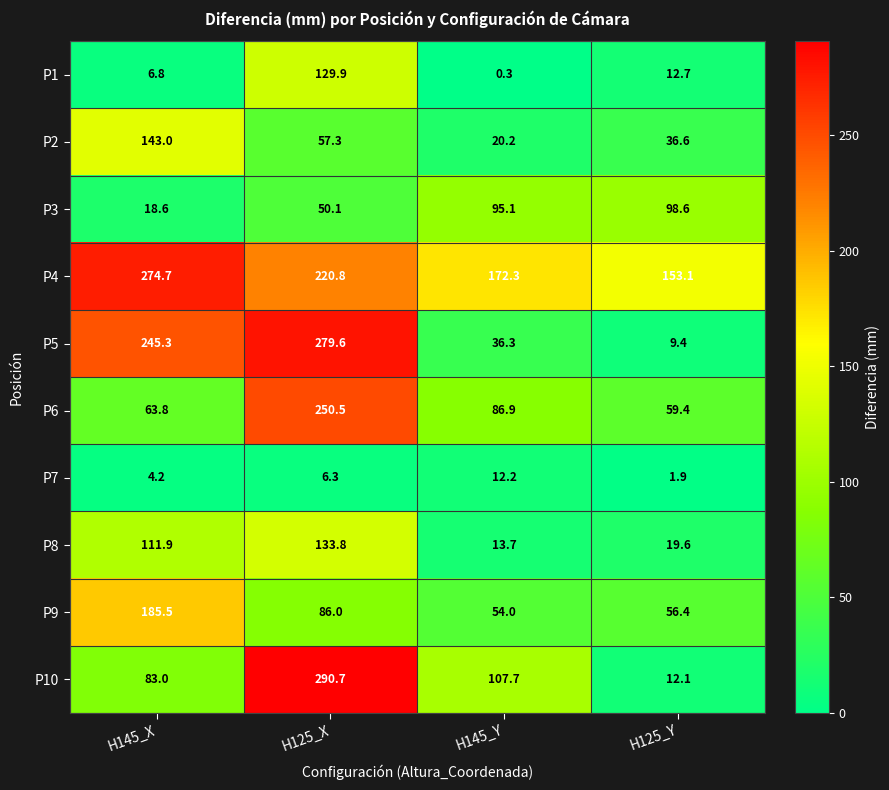

List the series in order of their peak value, highest first.

P10, P5, P4, P6, P9, P2, P8, P1, P3, P7